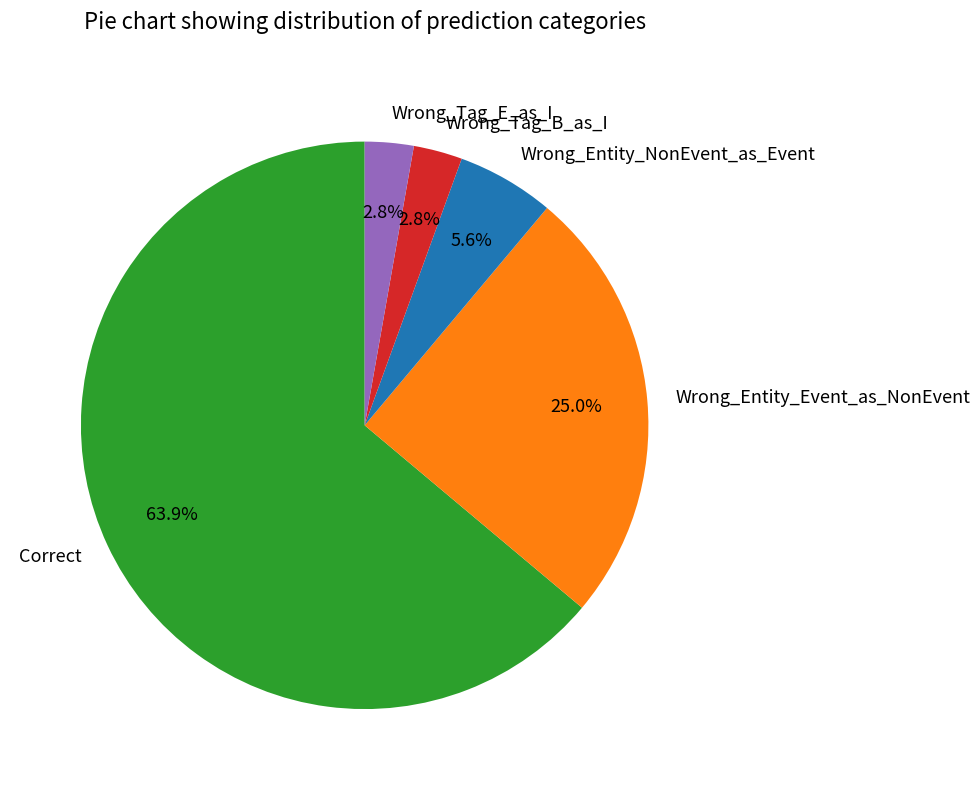

What percentage is NOT represented by Wrong_Tag_E_as_I?

97.2%